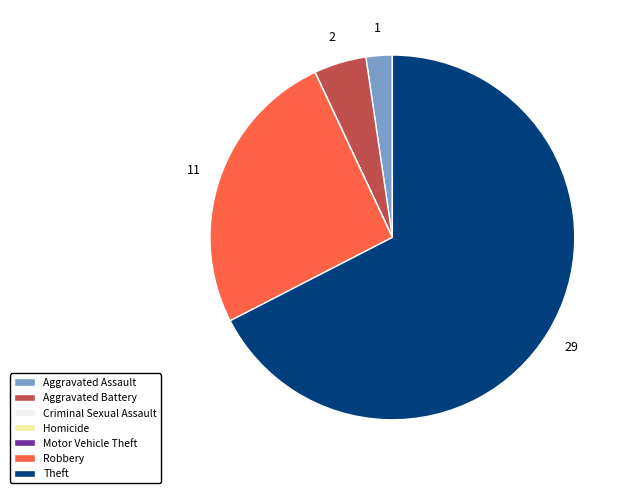

Which category accounts for the majority?

Theft